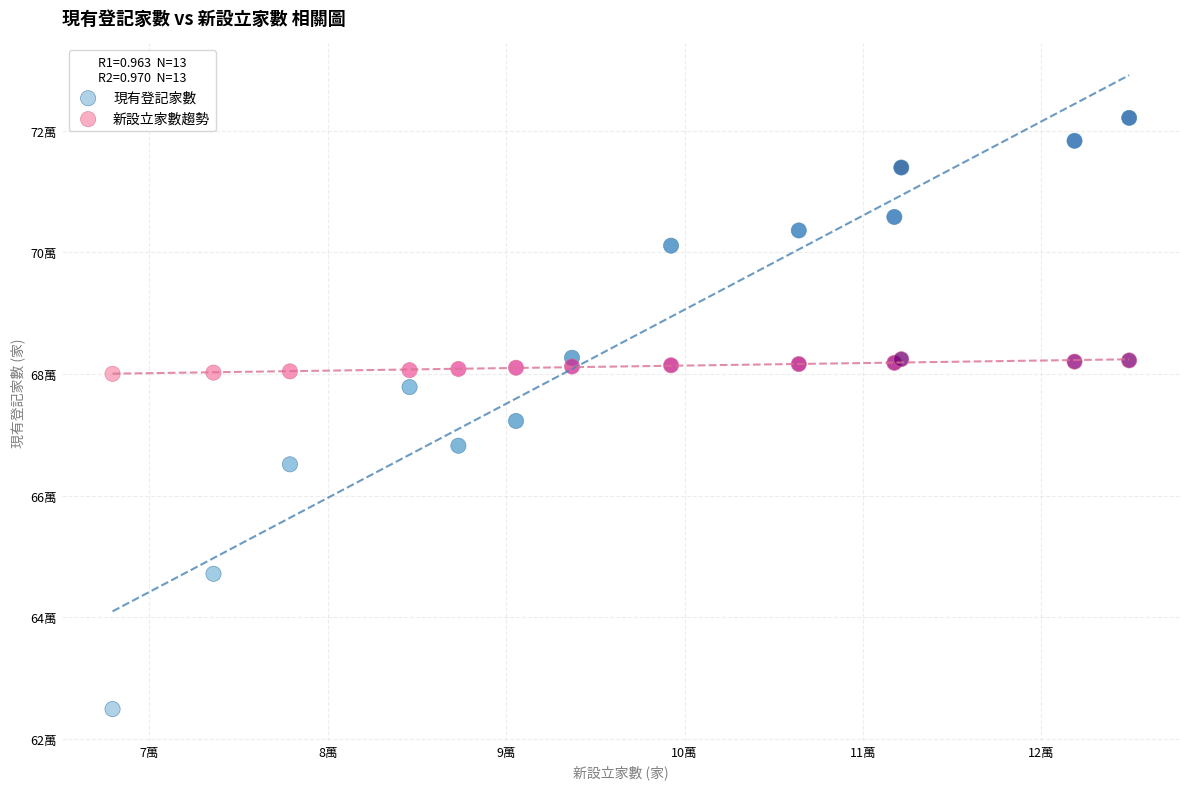

Which series has the widest spread of Y values?

現有登記家數